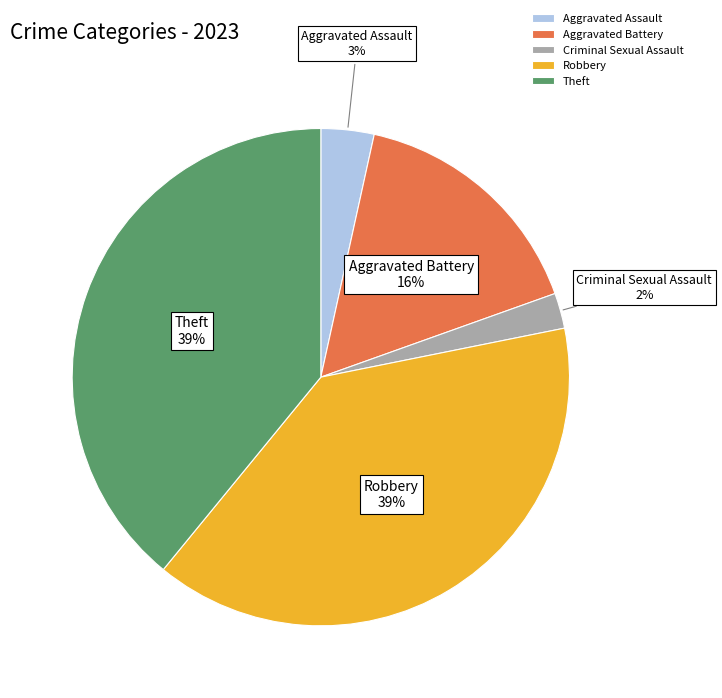

The Theft slice represents 33% of the pie. True or false?

False